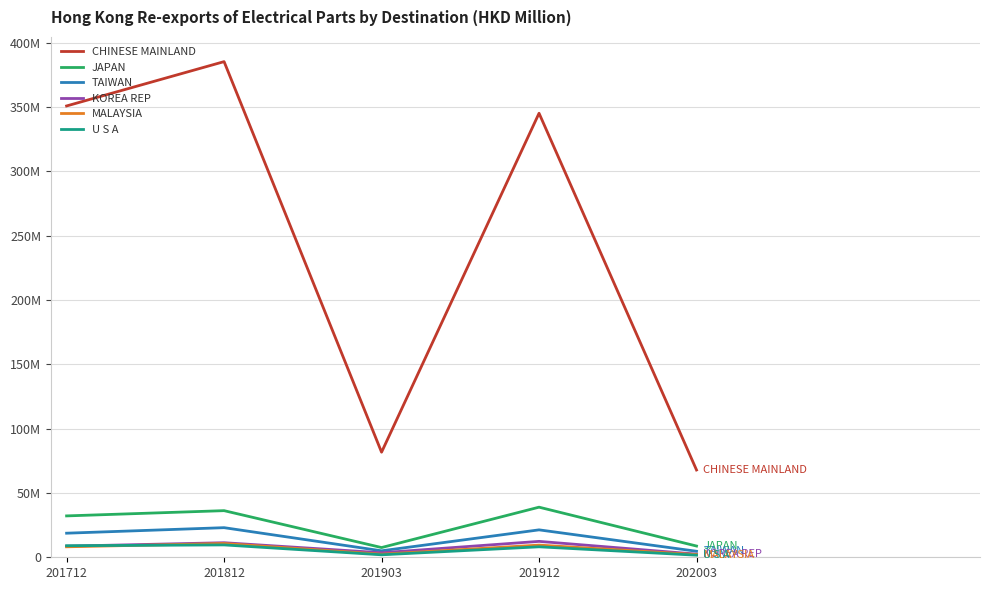

What is the minimum value shown in the chart?

1618.4